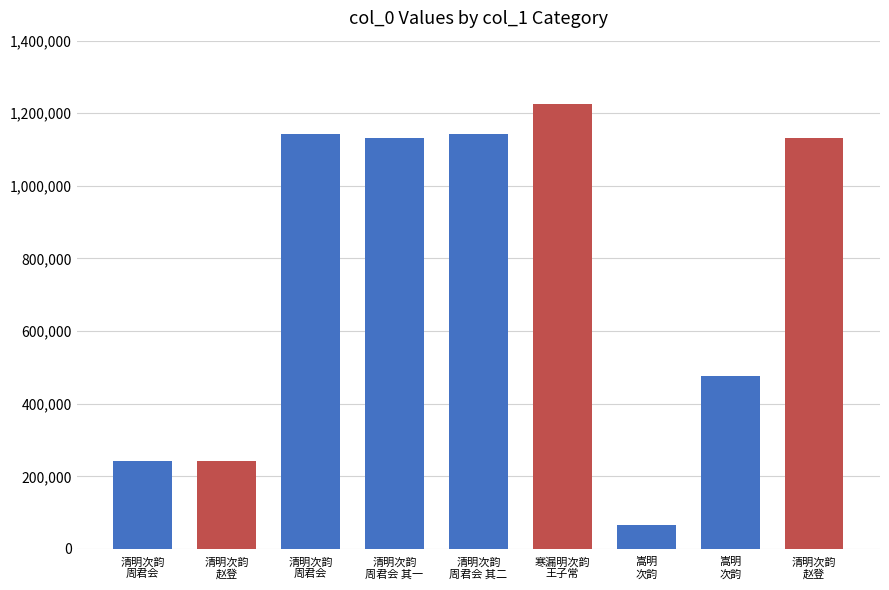

Which label corresponds to the largest value in the chart?

寒漏明次韵王子常